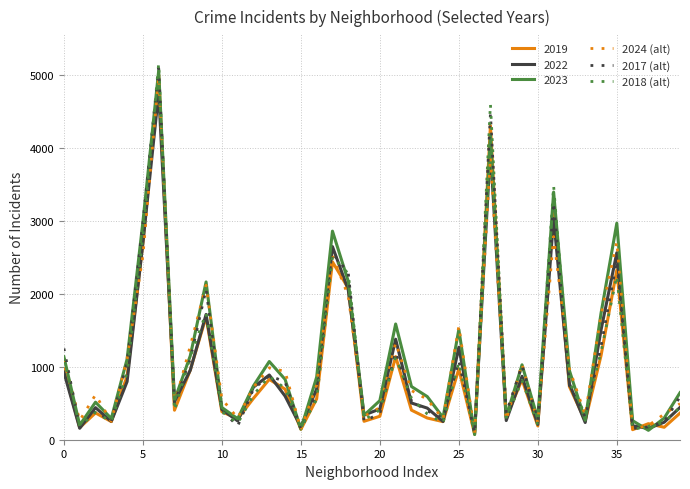

Does the chart have visible grid lines?

Yes